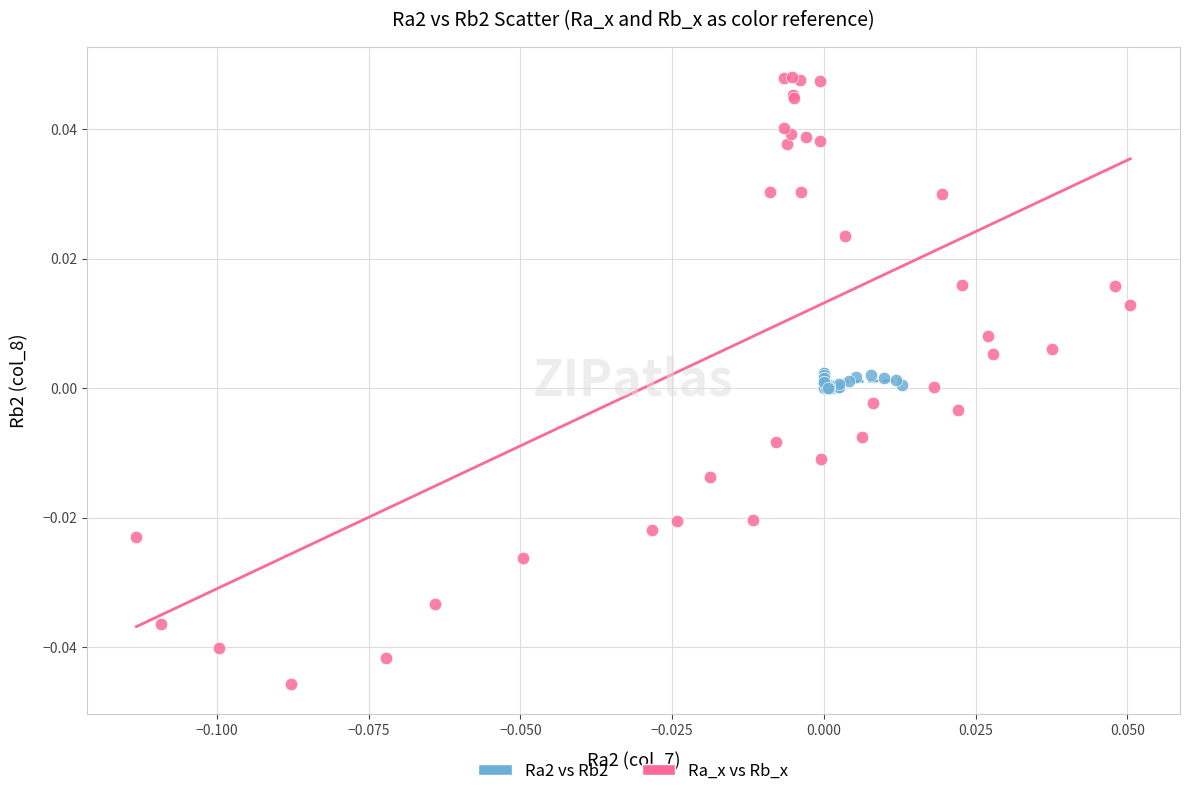

Which series contains the lowest Y value?

Ra_x vs Rb_x